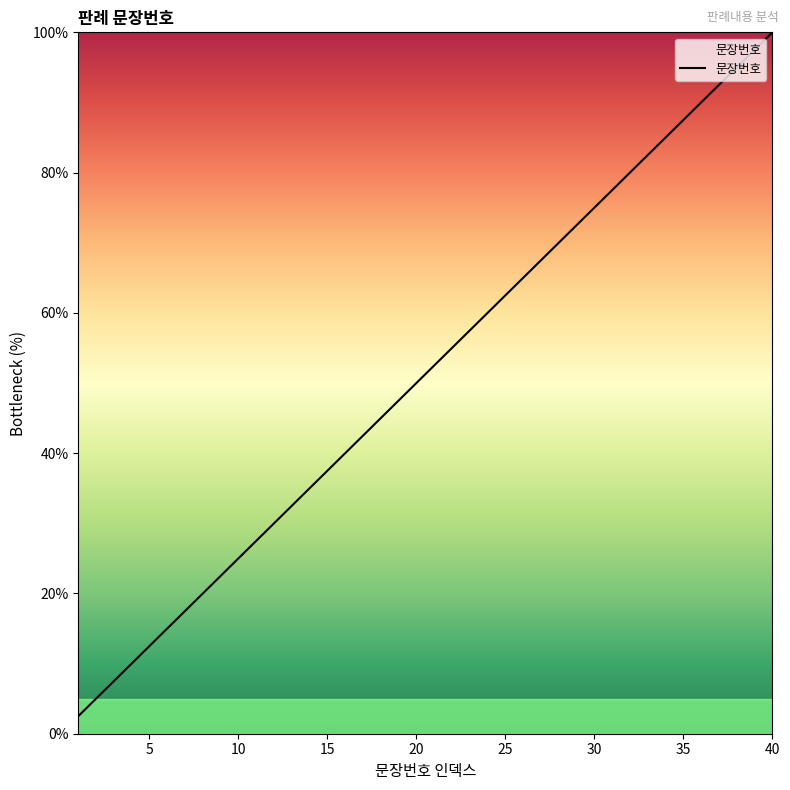

What is the difference between the maximum and minimum values?

97.5